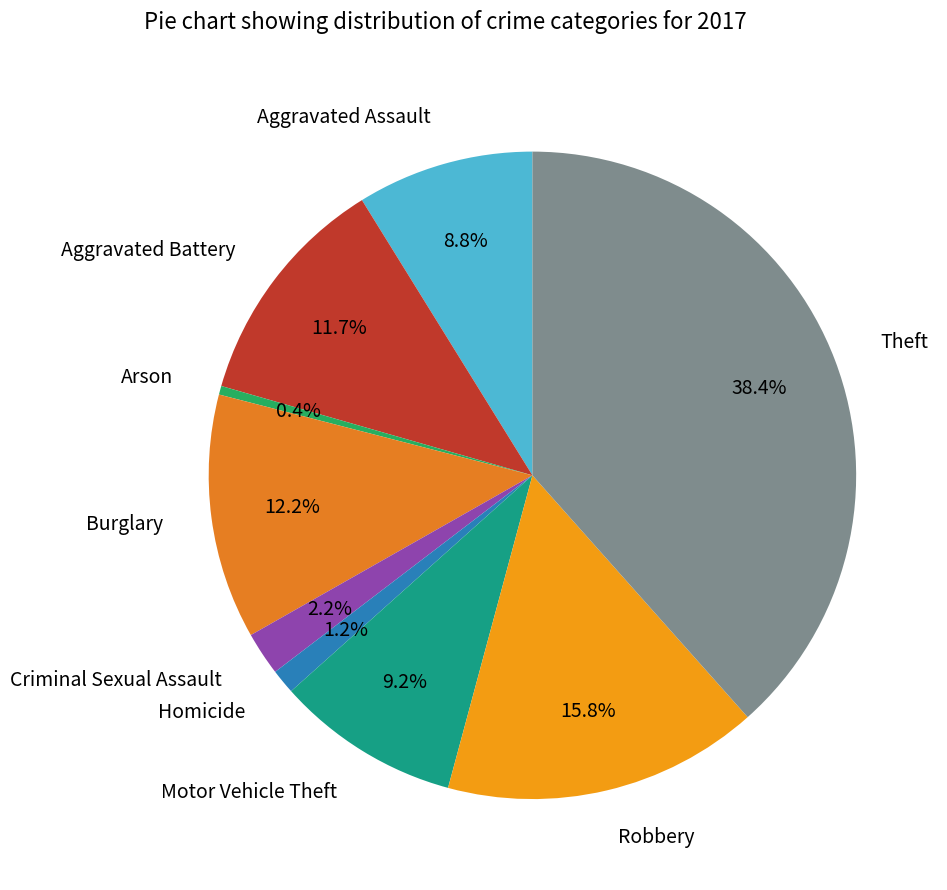

Between Arson and Burglary, which is larger?

Burglary